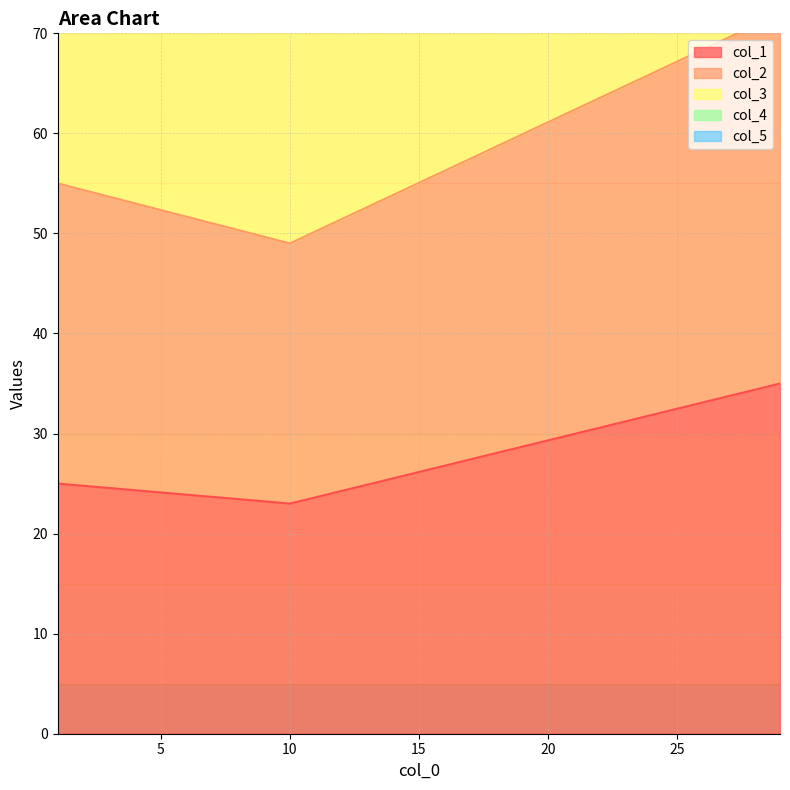

What is the maximum value for col_1?

35